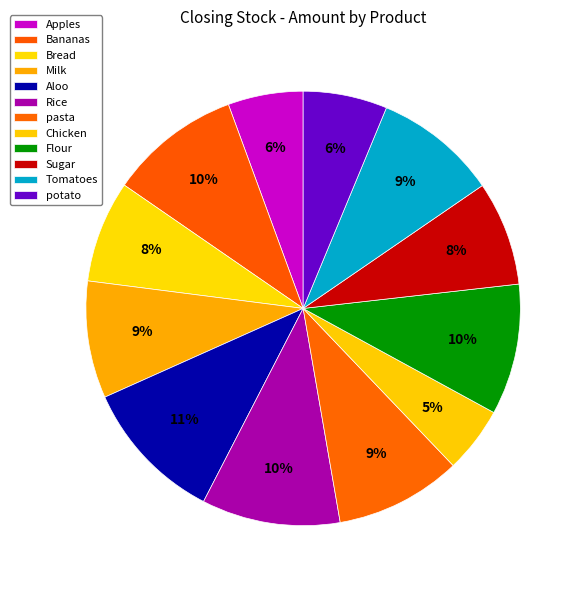

To the nearest percent, what is the combined percentage of Bananas and Rice?

20%